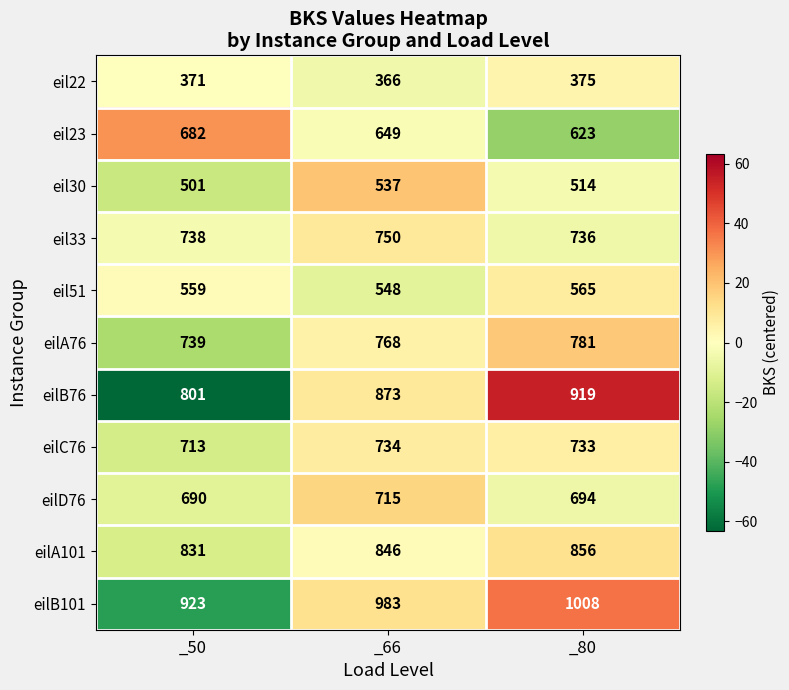

How many data points does each series have?

3